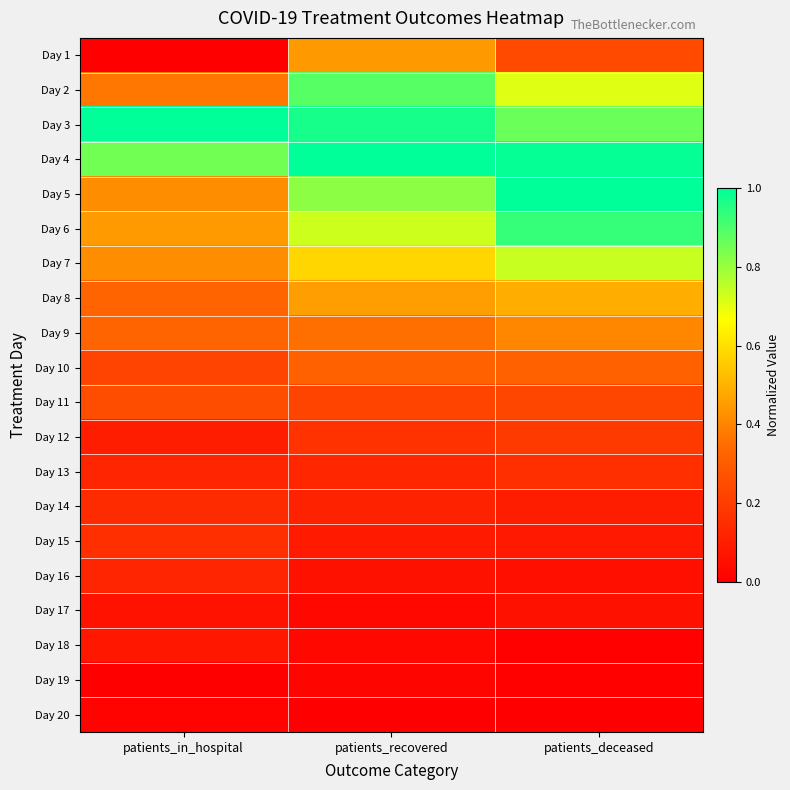

Reading right to left, transcribe all the data shown in this chart.

Day 1: patients_deceased=0.2	patients_recovered=0.4	patients_in_hospital=0.0
Day 2: patients_deceased=0.7	patients_recovered=0.9	patients_in_hospital=0.4
Day 3: patients_deceased=0.9	patients_recovered=1.0	patients_in_hospital=1.0
Day 4: patients_deceased=1.0	patients_recovered=1.0	patients_in_hospital=0.8
Day 5: patients_deceased=1.0	patients_recovered=0.8	patients_in_hospital=0.4
Day 6: patients_deceased=0.9	patients_recovered=0.7	patients_in_hospital=0.5
Day 7: patients_deceased=0.7	patients_recovered=0.6	patients_in_hospital=0.4
Day 8: patients_deceased=0.5	patients_recovered=0.5	patients_in_hospital=0.3
Day 9: patients_deceased=0.4	patients_recovered=0.4	patients_in_hospital=0.3
Day 10: patients_deceased=0.3	patients_recovered=0.3	patients_in_hospital=0.2
Day 11: patients_deceased=0.2	patients_recovered=0.2	patients_in_hospital=0.3
Day 12: patients_deceased=0.2	patients_recovered=0.2	patients_in_hospital=0.1
Day 13: patients_deceased=0.2	patients_recovered=0.1	patients_in_hospital=0.1
Day 14: patients_deceased=0.1	patients_recovered=0.1	patients_in_hospital=0.1
Day 15: patients_deceased=0.1	patients_recovered=0.1	patients_in_hospital=0.2
Day 16: patients_deceased=0.1	patients_recovered=0.1	patients_in_hospital=0.1
Day 17: patients_deceased=0.1	patients_recovered=0.0	patients_in_hospital=0.1
Day 18: patients_deceased=0.0	patients_recovered=0.0	patients_in_hospital=0.1
Day 19: patients_deceased=0.0	patients_recovered=0.0	patients_in_hospital=0.0
Day 20: patients_deceased=0.0	patients_recovered=0.0	patients_in_hospital=0.0